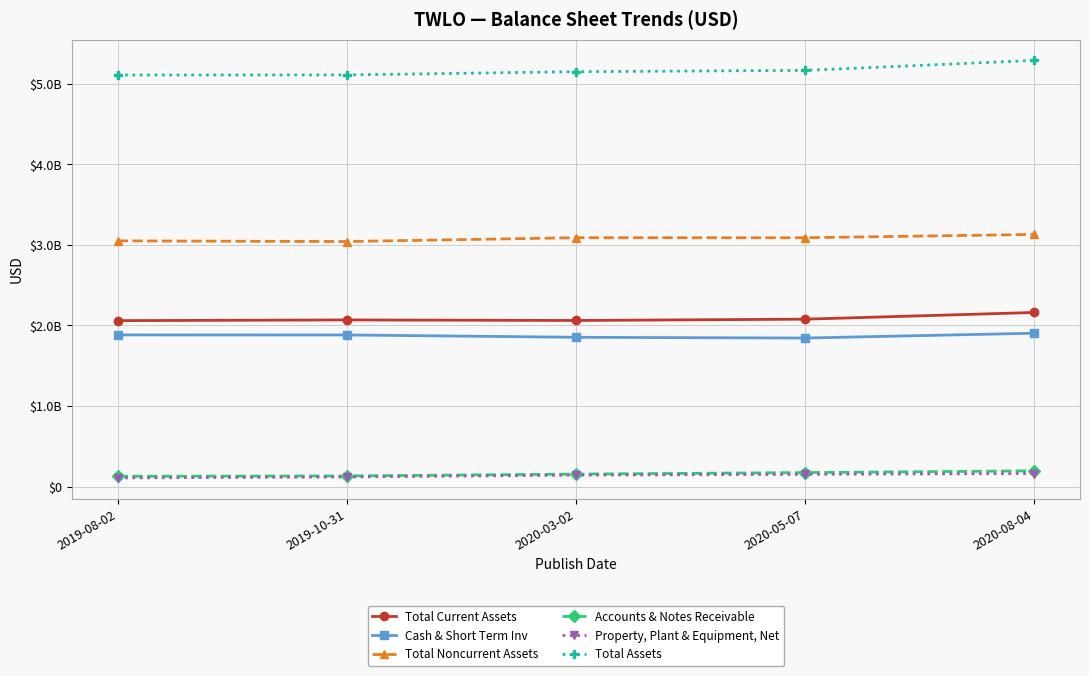

True or false: Cash & Short Term Inv and Property, Plant & Equipment, Net intersect in this chart.

False